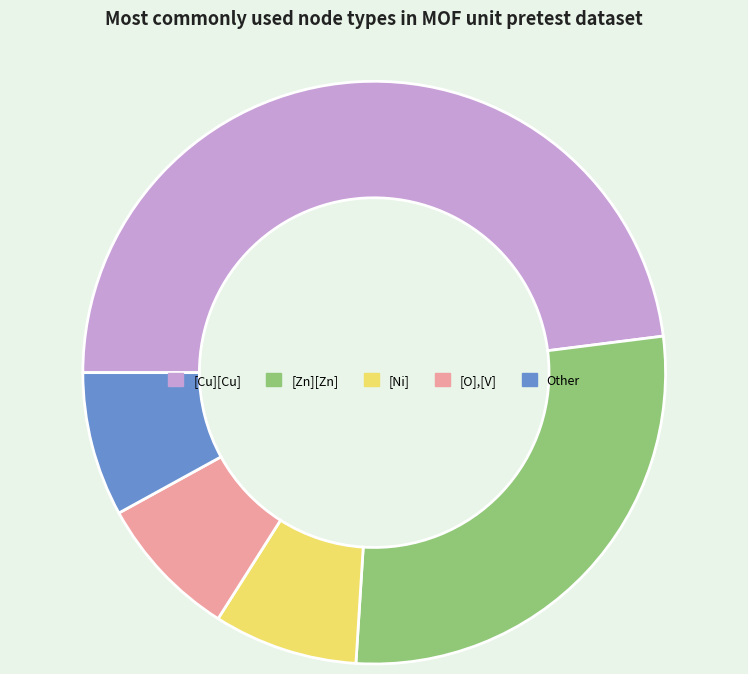

True or false: [Cu][Cu] accounts for 35% of the total.

False